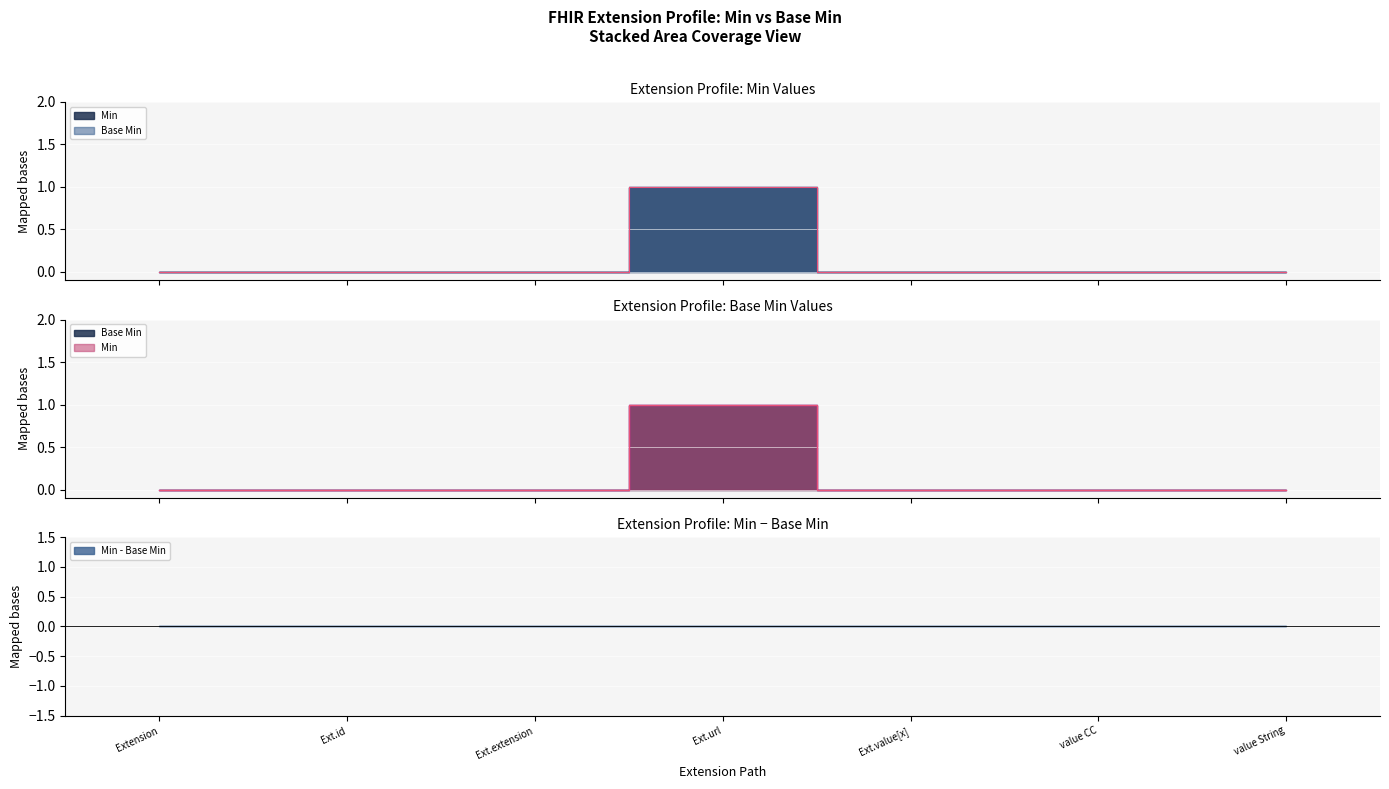

True or false: Min and Base Min cross at least once.

False